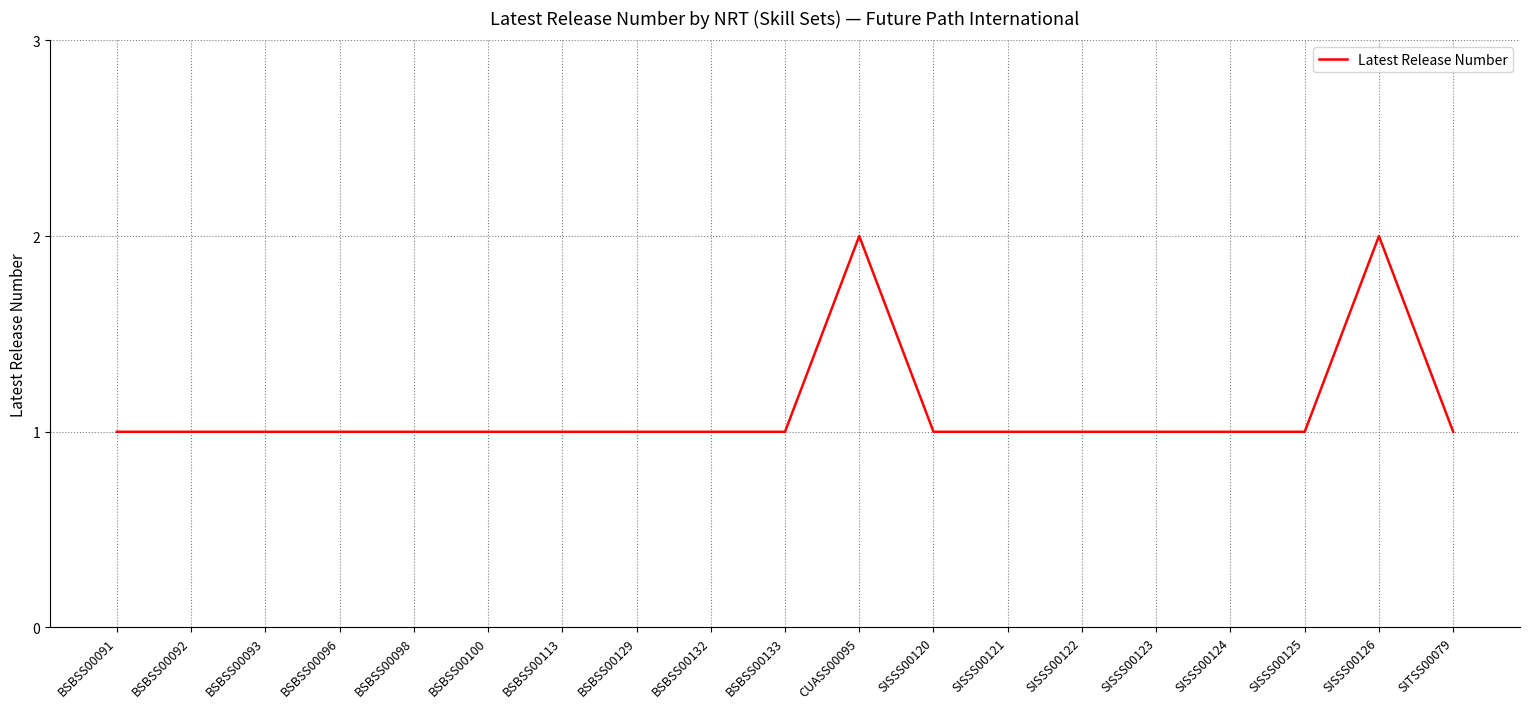

What position from the right is SISSS00120?

8